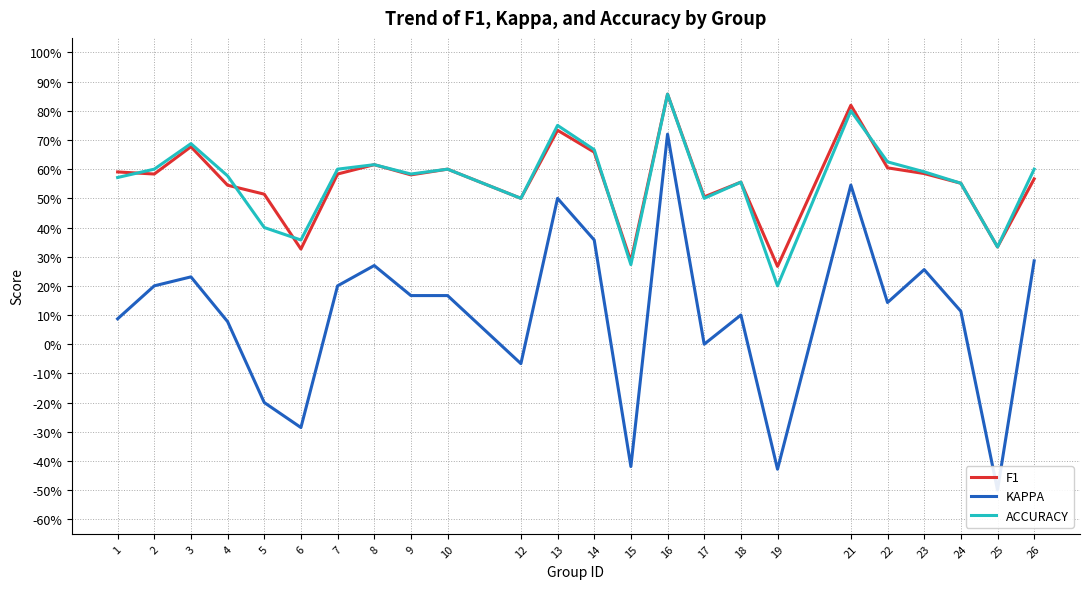

Which has a higher value, 25 or 12?

12